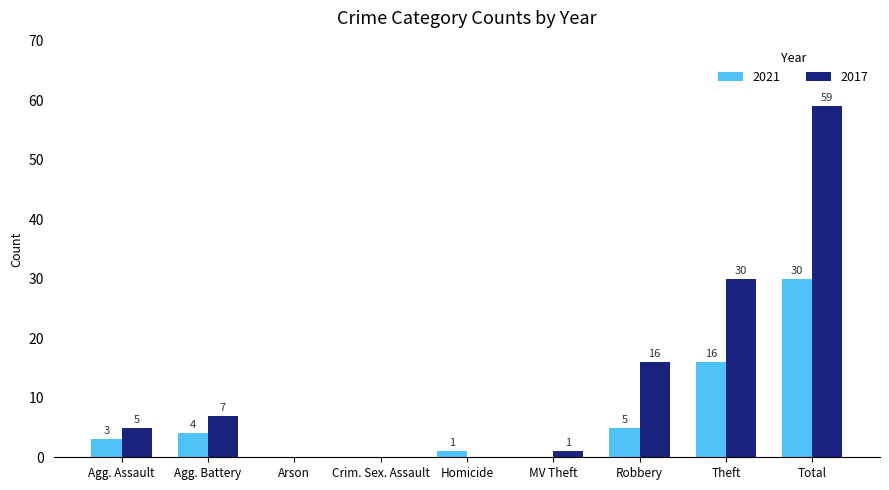

The value of 2017 at Agg. Battery is 11. True or false?

False